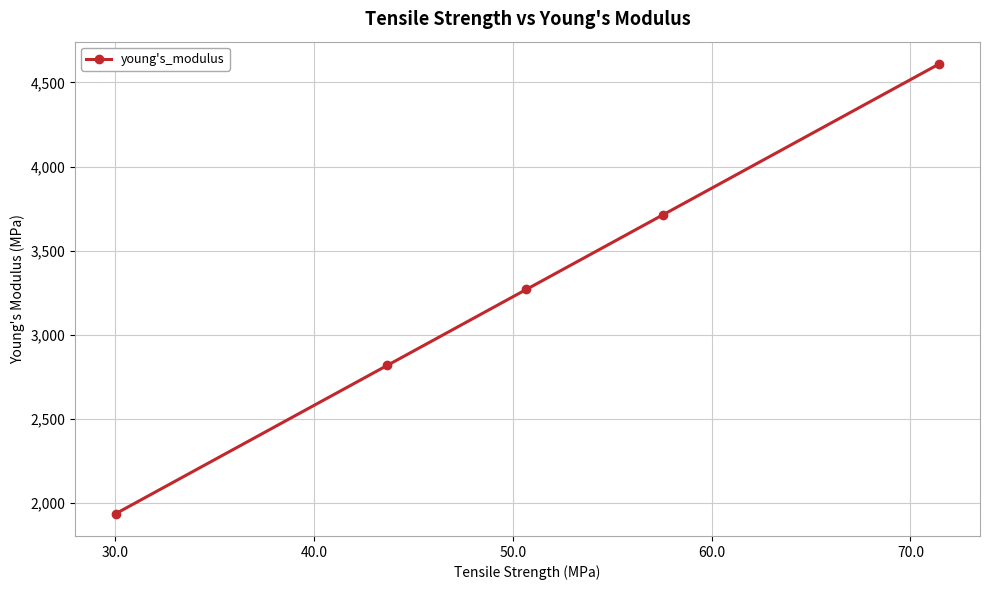

What is the minimum value shown in the chart?

1937.9